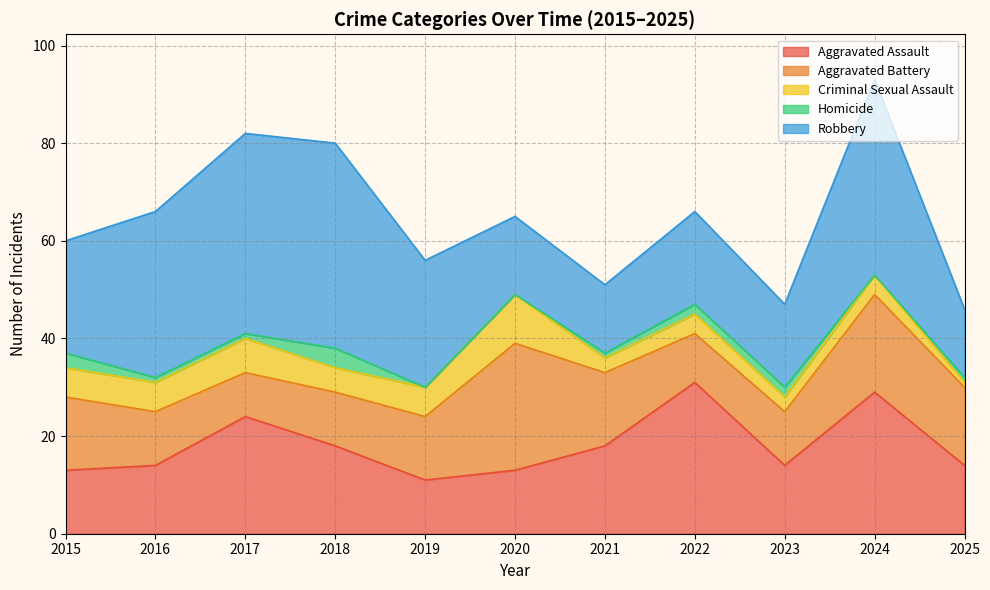

How many intersections are there between Aggravated Assault and Aggravated Battery?

4